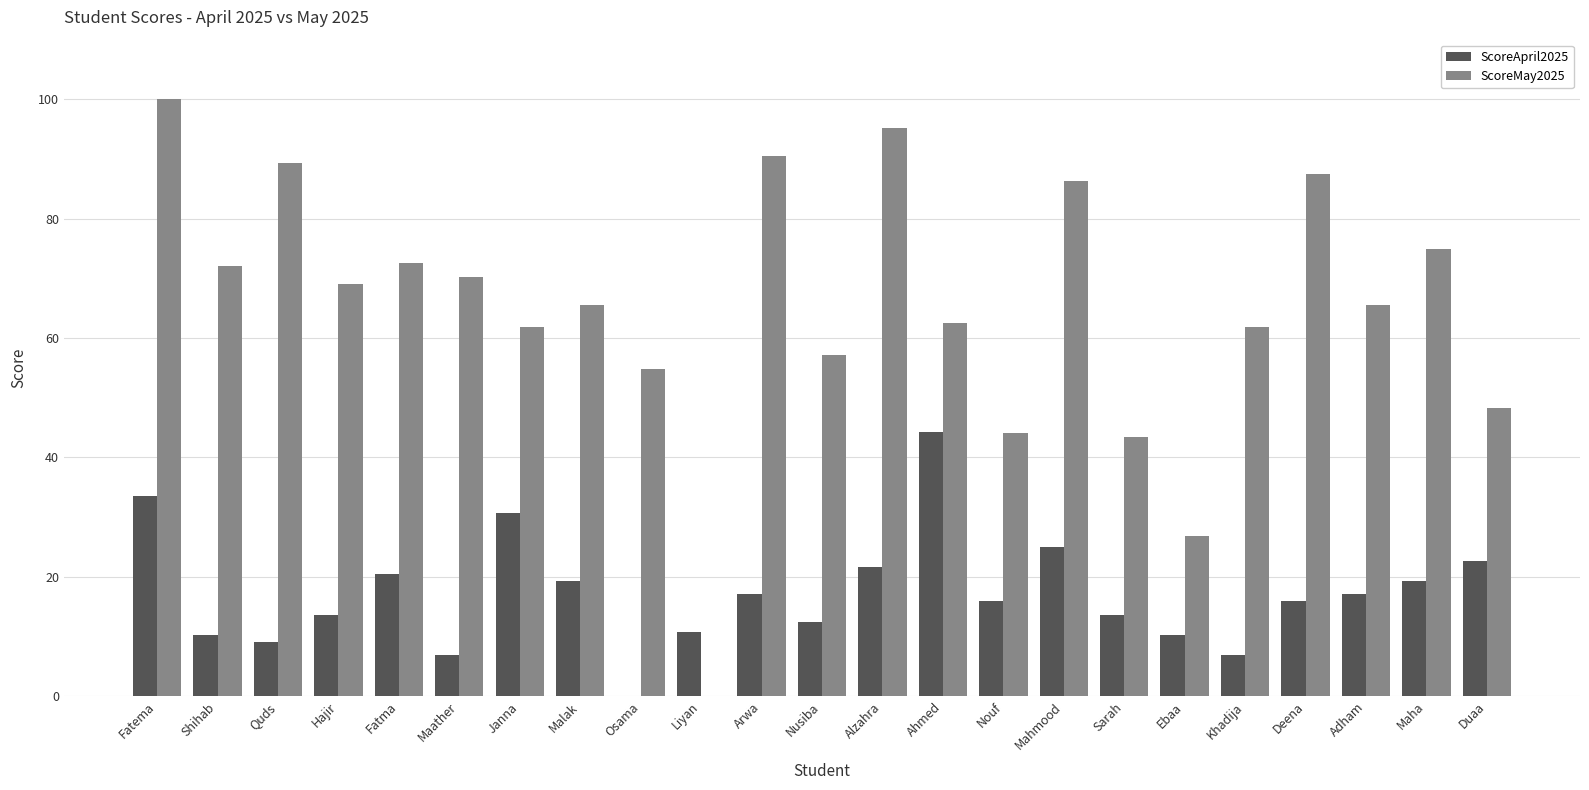

The value of ScoreApril2025 at Deena is 8.1. True or false?

False